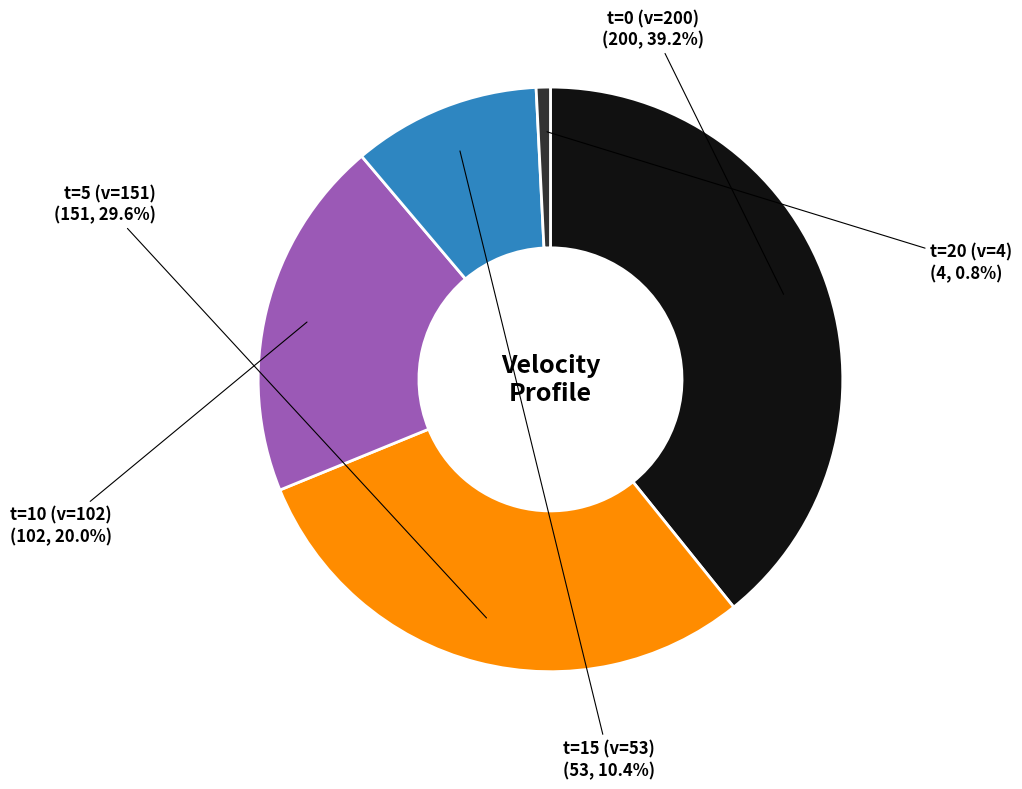

Which has a higher value, t=0 (v=200) or t=15 (v=53)?

t=0 (v=200)